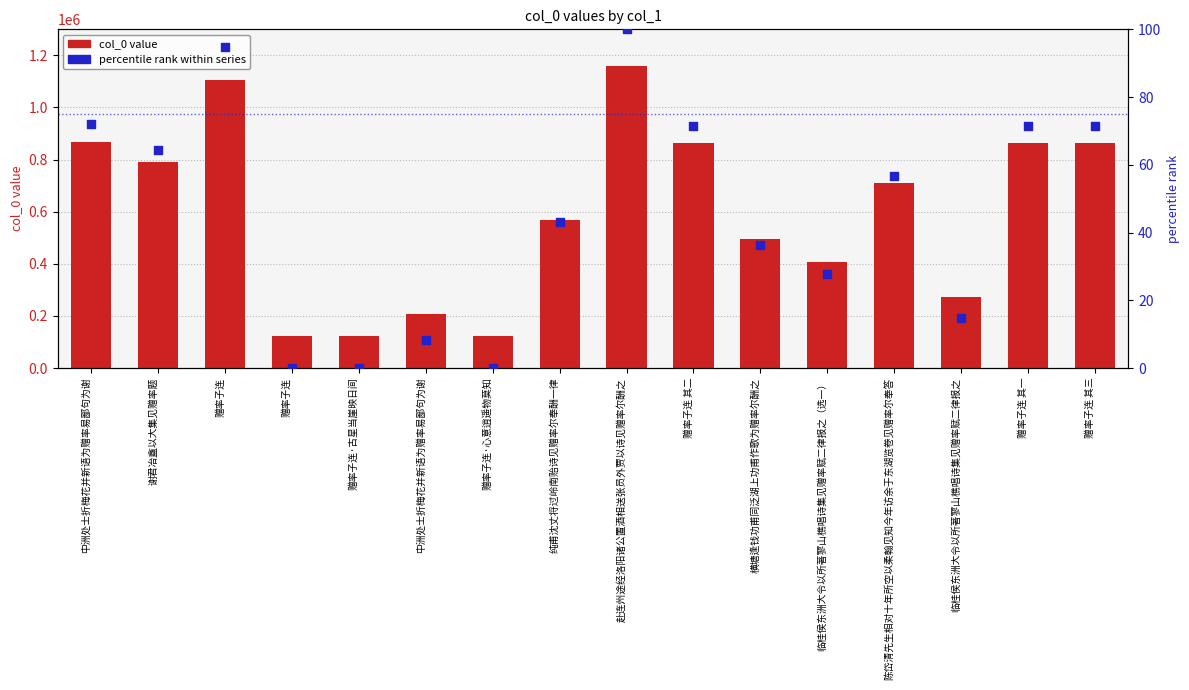

Which series reaches the minimum Y coordinate?

percentile rank within series